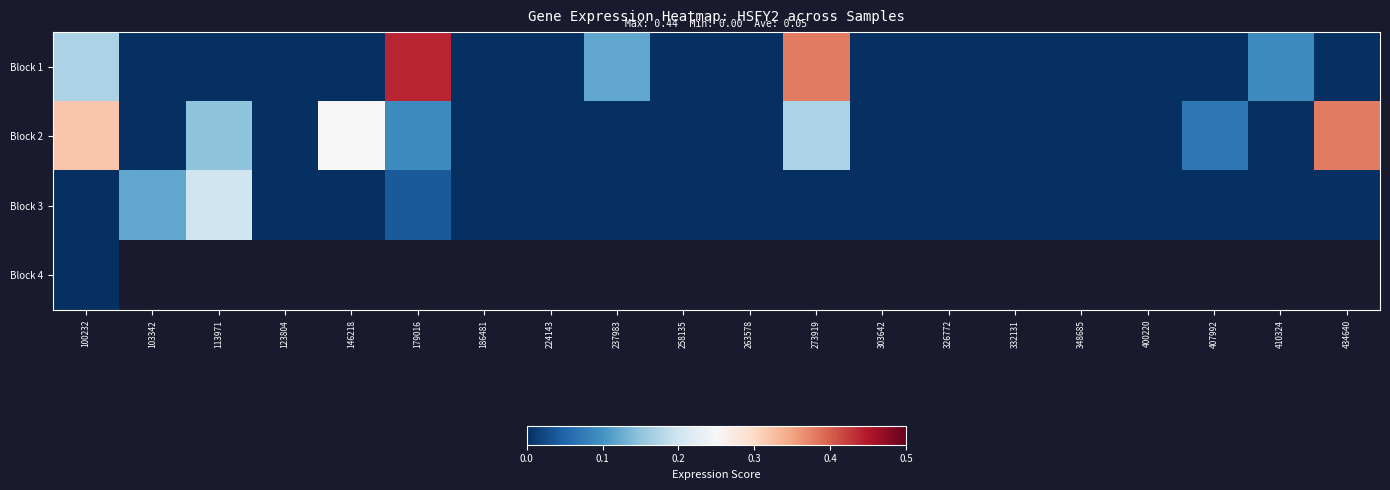

What is the sum of the Block 2 values at 186481 and 179016?

0.1